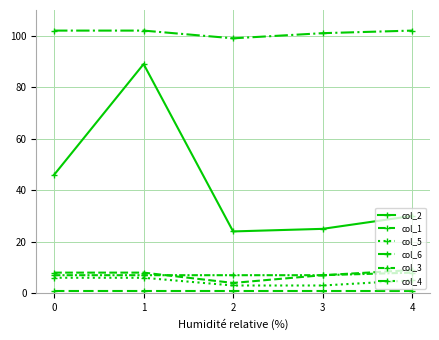

Is it true that col_5 equals 5 at 3?

False